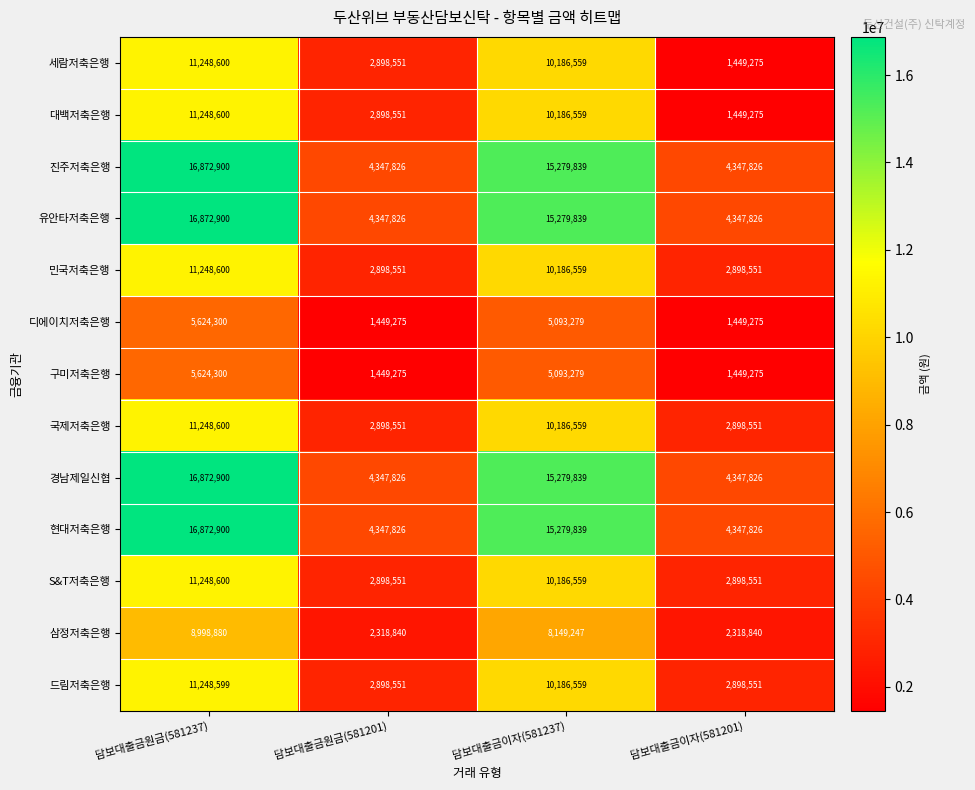

At which category is the sum across all series the highest?

담보대출금원금(581237)